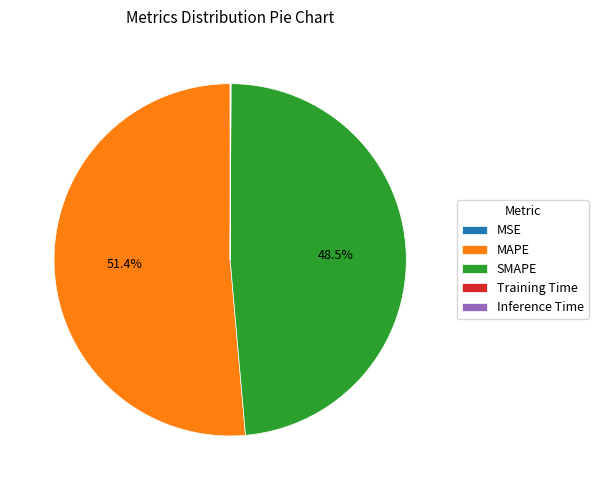

Does any single category account for the majority?

Yes